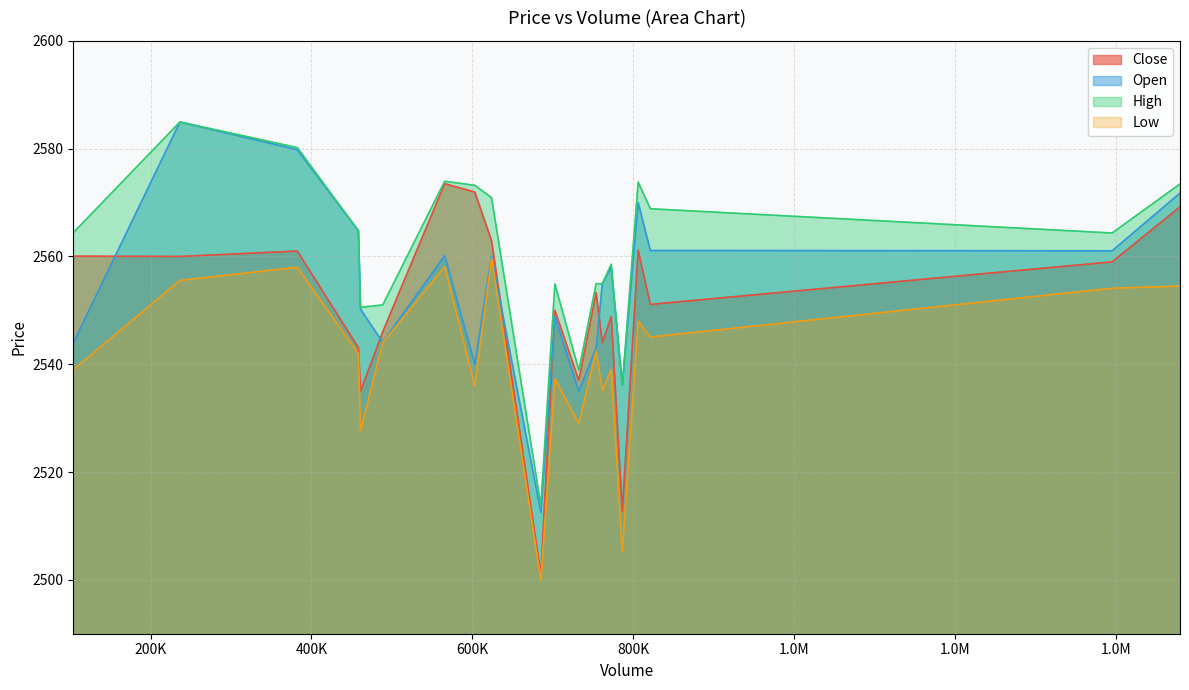

True or false: Open and High cross at least once.

False